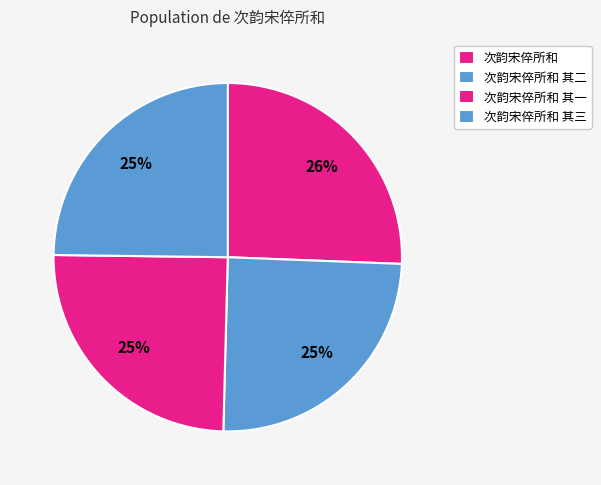

Combined, do 次韵宋倅所和 and 次韵宋倅所和 其一 account for over 50%?

Yes